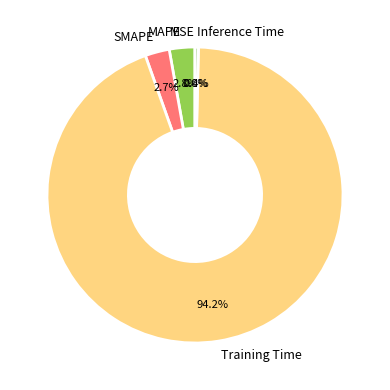

Do MAPE and Inference Time together represent more than half of the pie?

No